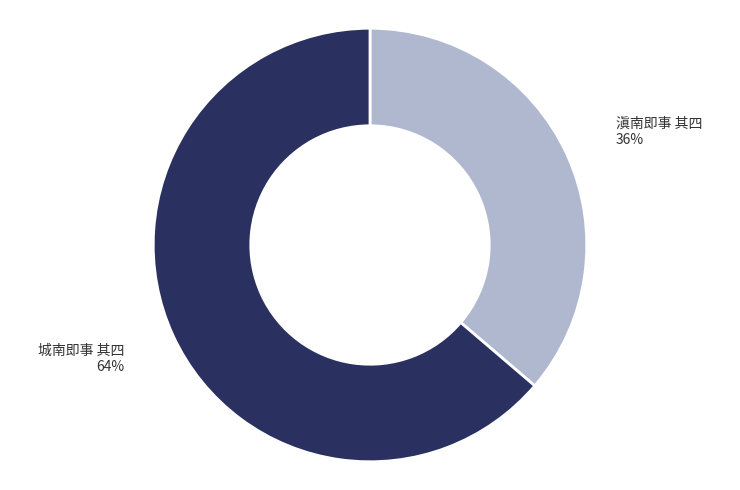

How many slices are in this pie chart?

2